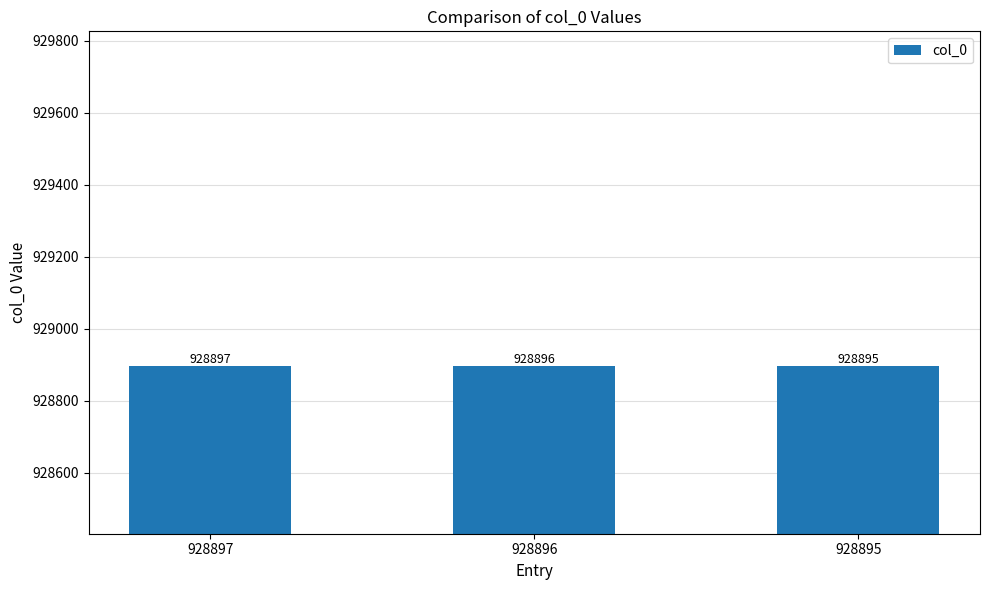

True or false: the data shows 928896 at 928896.

True